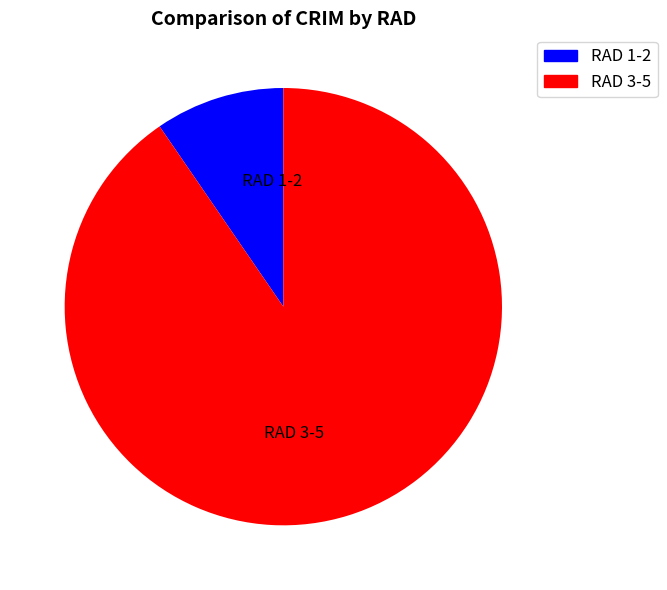

Is there a majority slice in this chart?

Yes